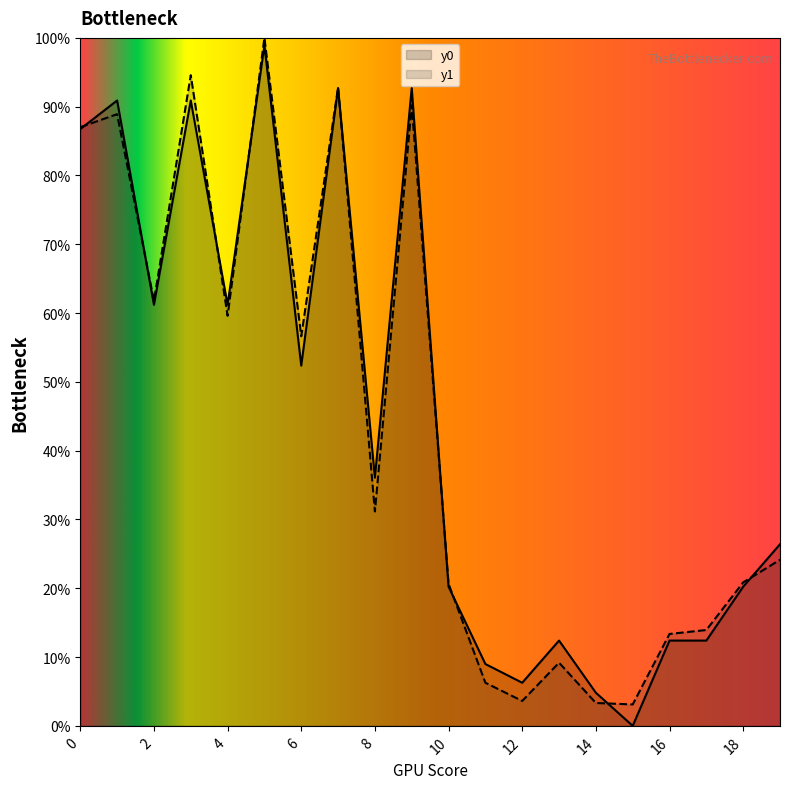

Reading left to right, extract all data points from this chart.

y0: 86.7	90.9	61.2	90.9	61.2	98.9	52.4	92.7	36.1	92.7	20.2	9.0	6.3	12.4	4.8	0.0	12.4	12.4	20.2	26.4
y1: 87.0	88.9	61.8	94.6	59.6	100.0	56.6	92.8	31.2	90.2	20.7	6.3	3.6	9.2	3.3	3.1	13.4	13.9	20.9	24.1